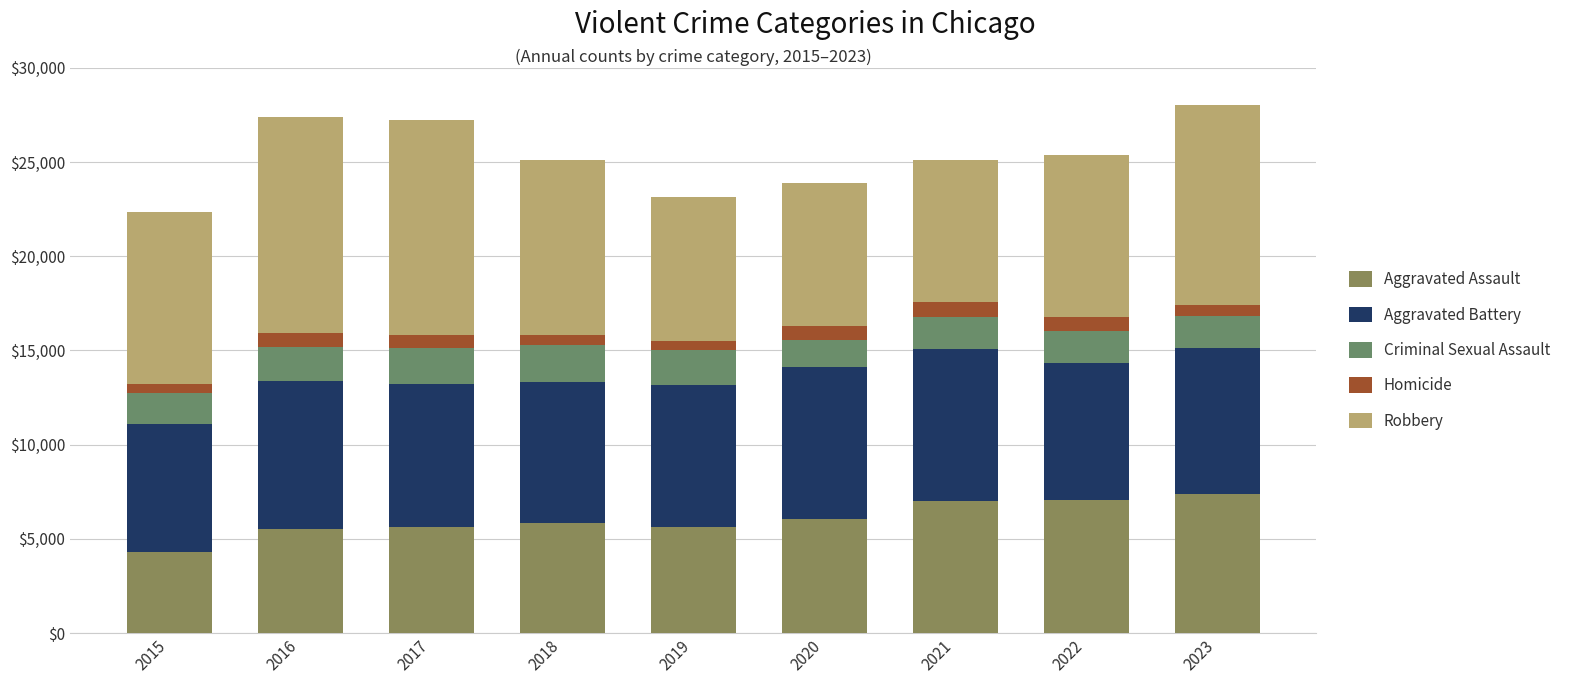

How many data points does each series have?

9